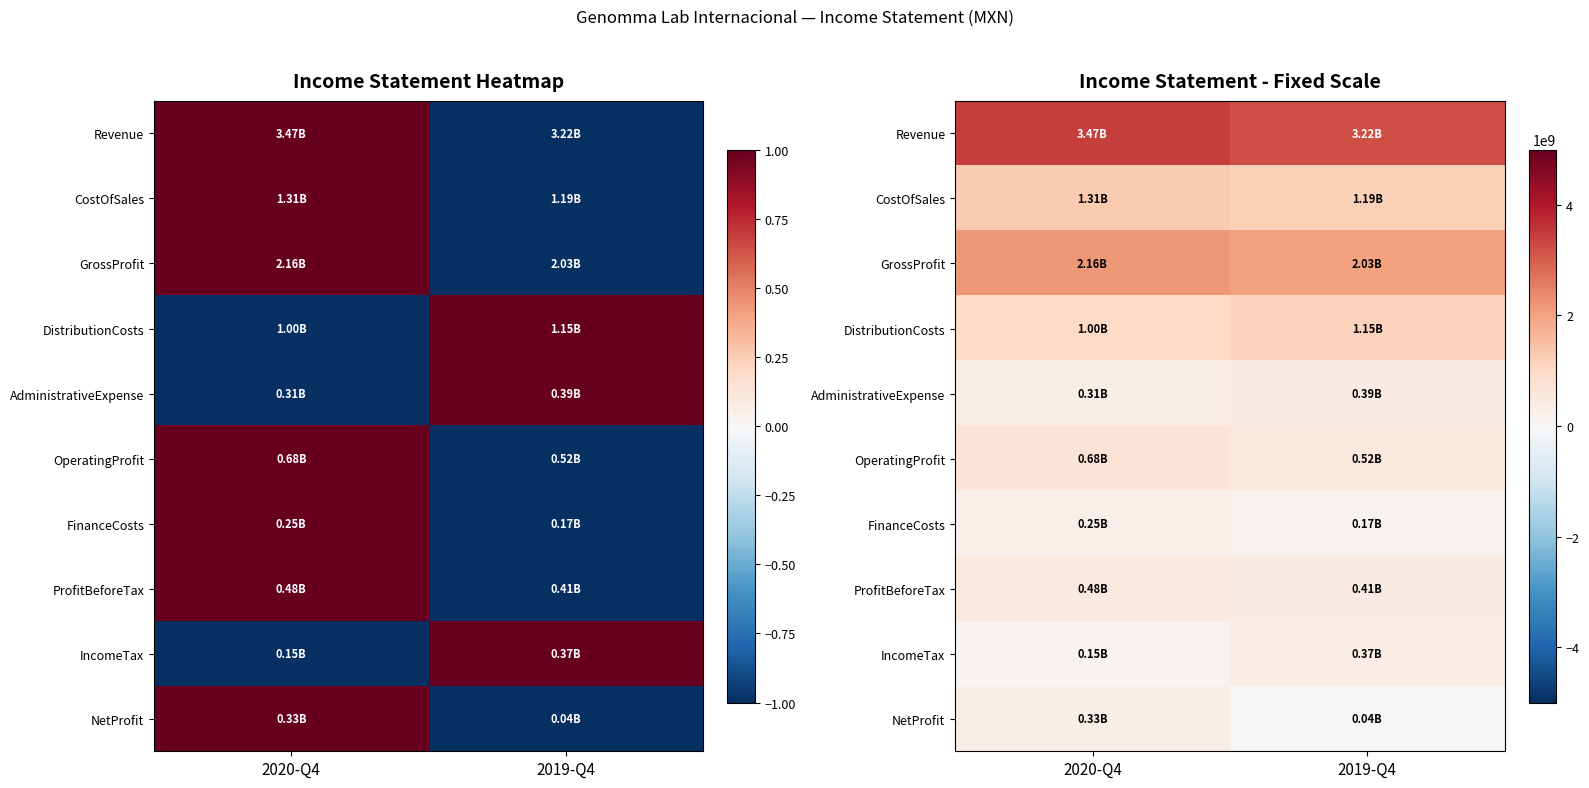

What is the average value of the FinanceCosts series?

207961000